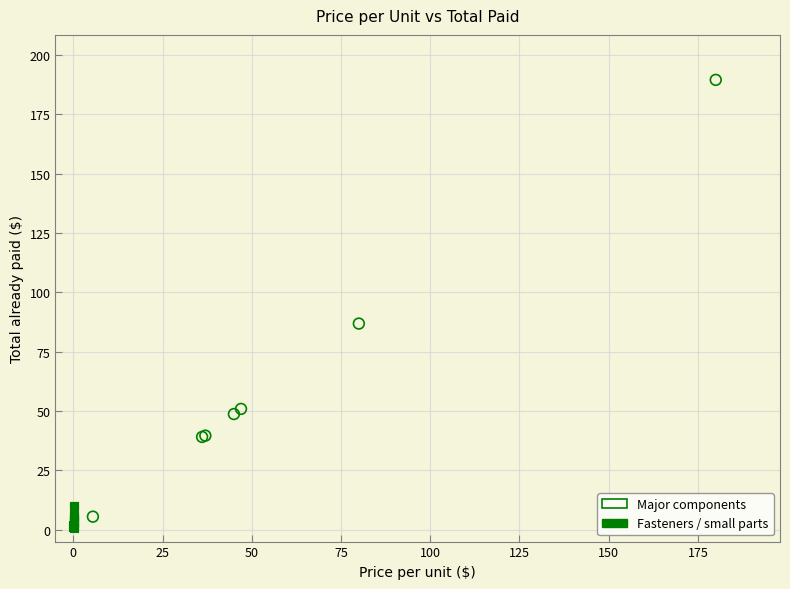

Which series reaches the maximum Y coordinate?

Major components